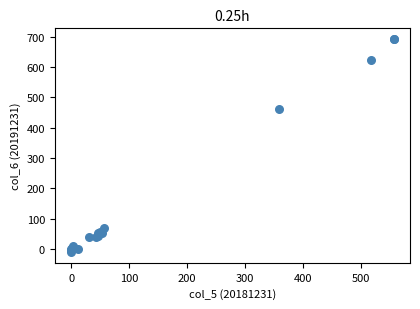

What Y value in the scatter plot is closest to 341?

460.2